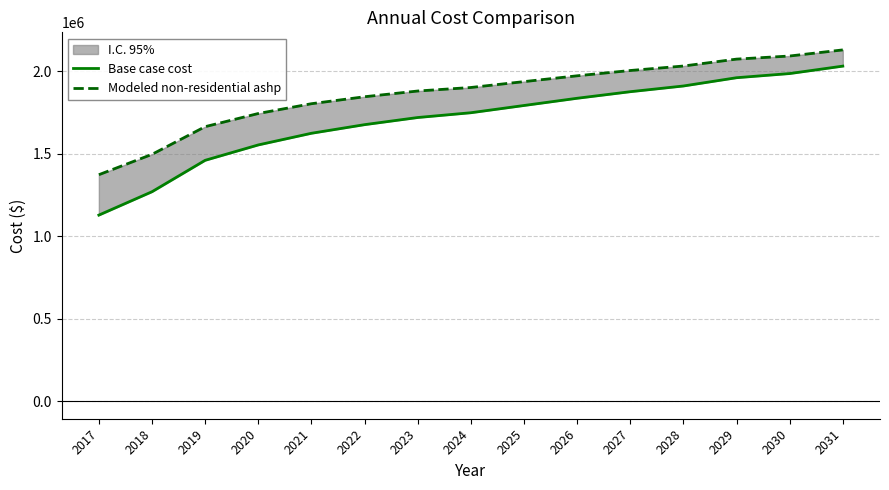

Is this an area chart (filled region under the line)?

No